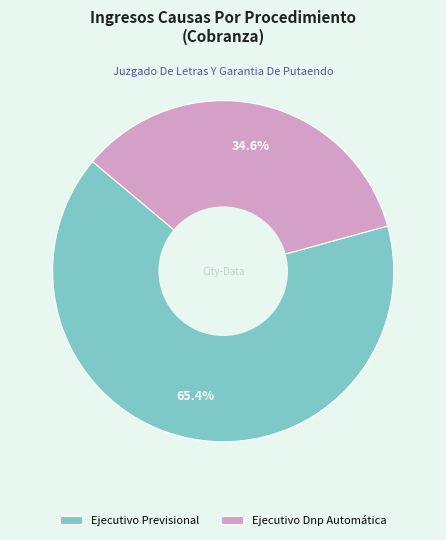

What percentage is the Ejecutivo Dnp Automática slice, to the nearest percent?

35%